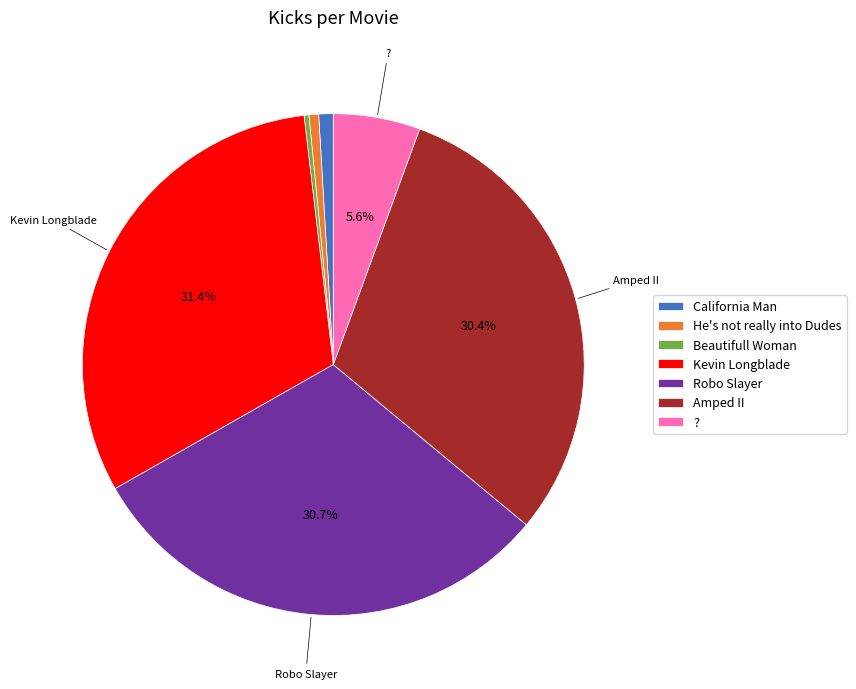

Does Robo Slayer account for over 50% of the chart?

No